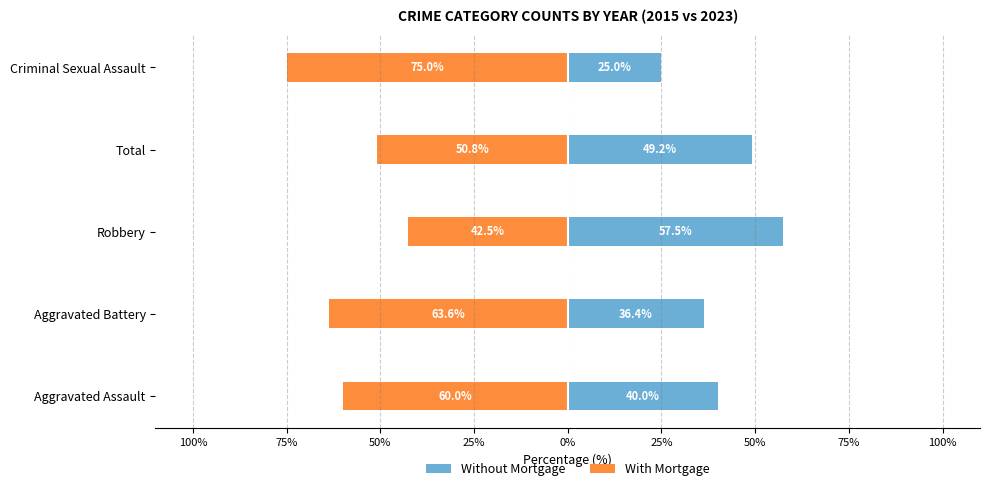

How many data points in Without Mortgage are above 40?

2